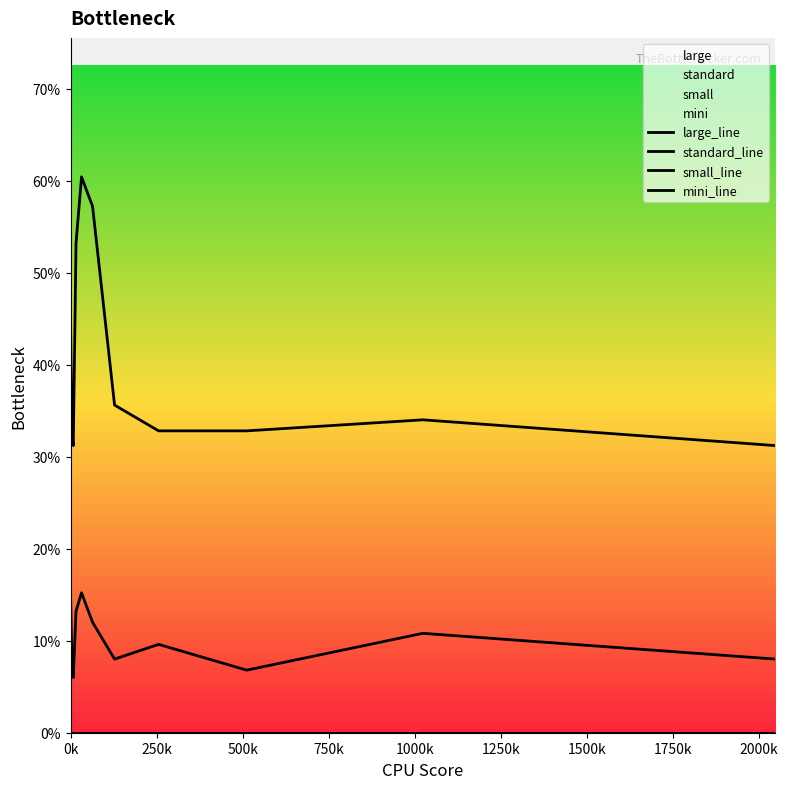

Which has a higher value, 250k or 500k?

250k